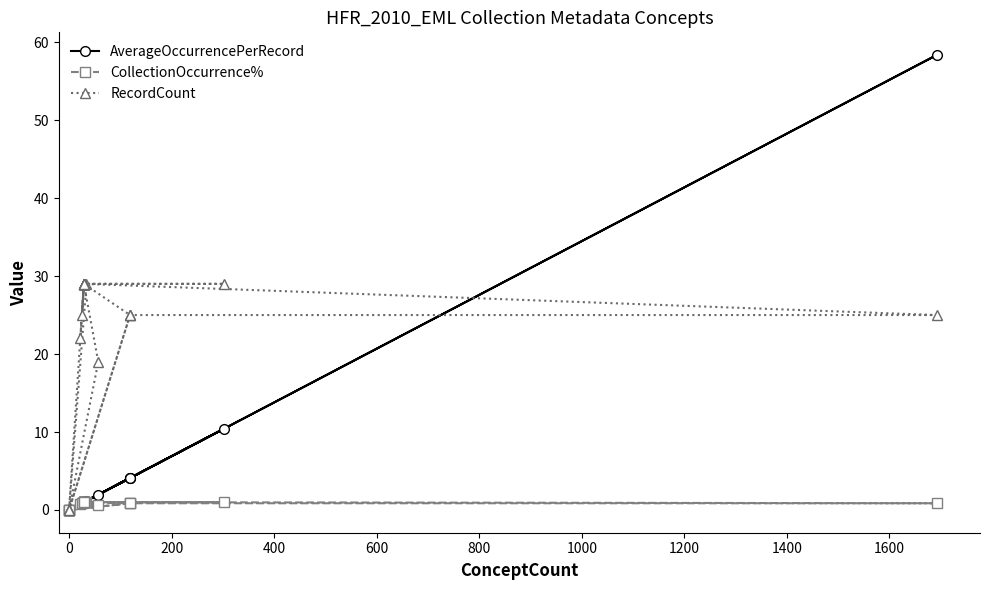

In RecordCount, how many points are lower than both neighbors (excluding endpoints)?

4